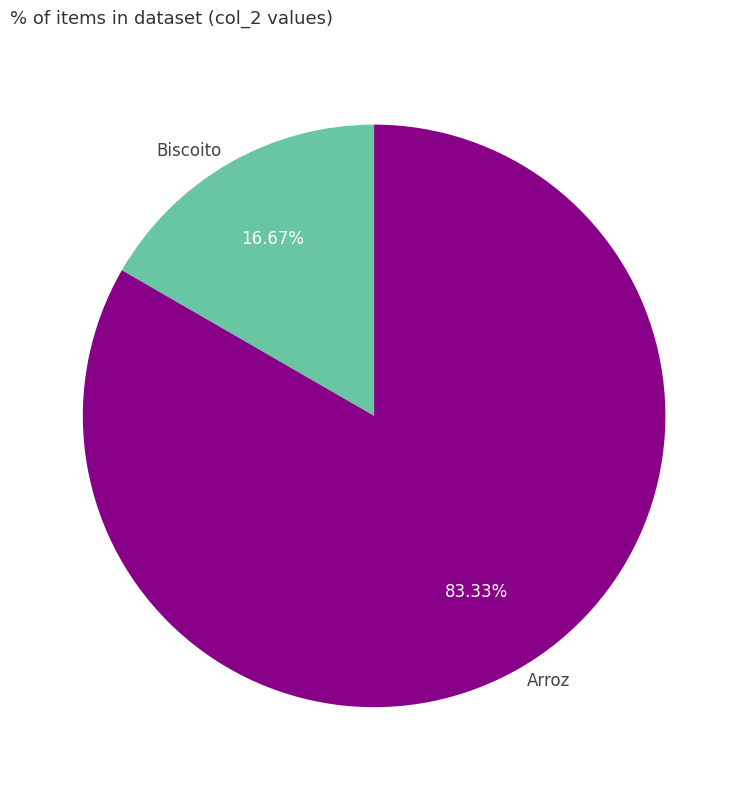

How many segments does this pie chart have?

2